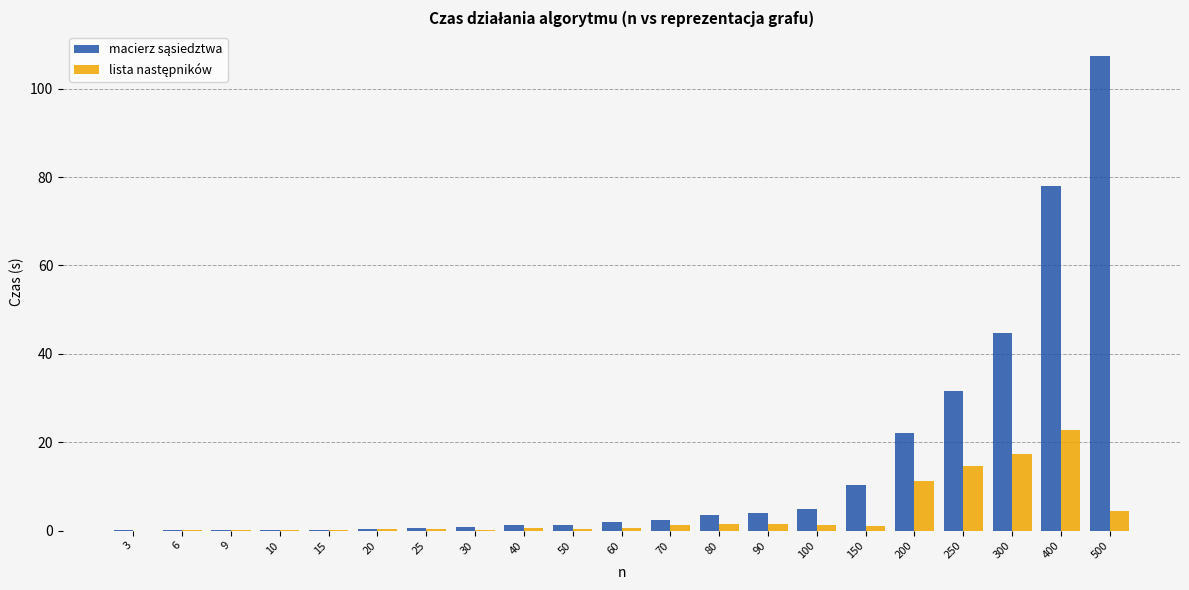

At which category does the chart reach its peak across all series?

500